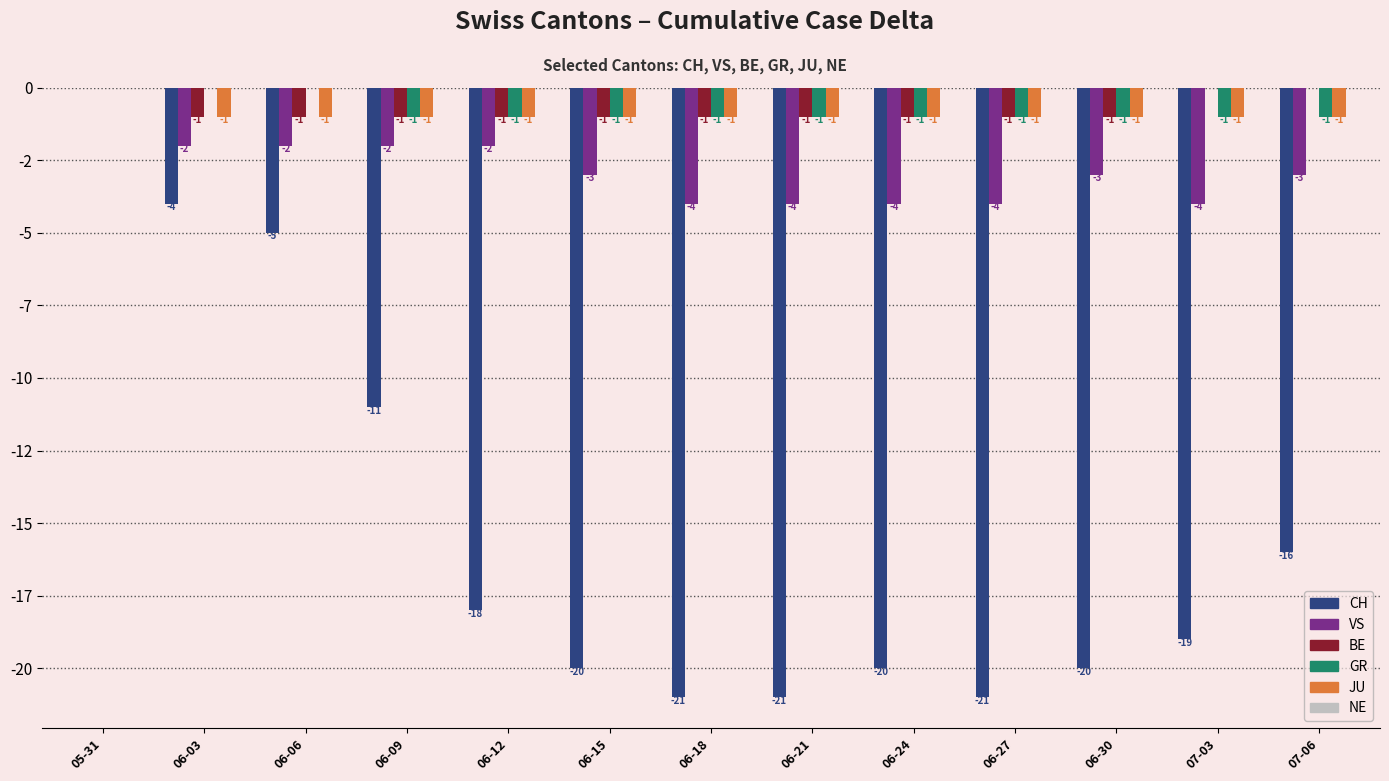

What is the sum of all VS values?

-37